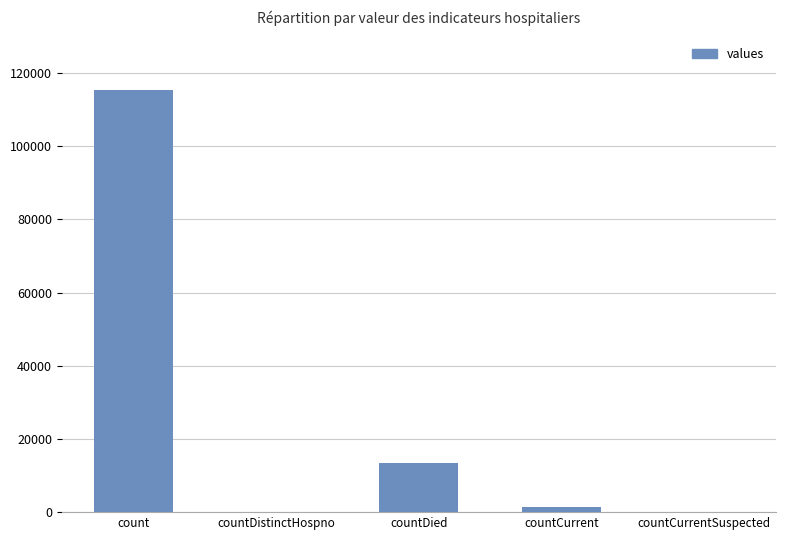

Are the bars grouped side by side (vs. stacked)?

No